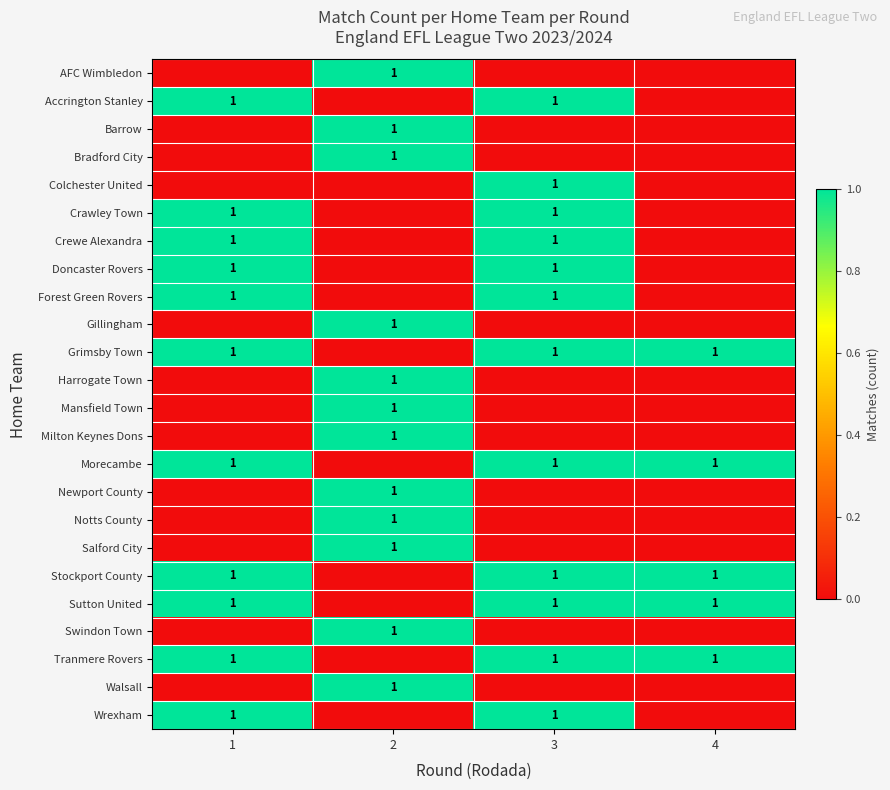

Is it true that Crewe Alexandra equals 2 at 3?

False